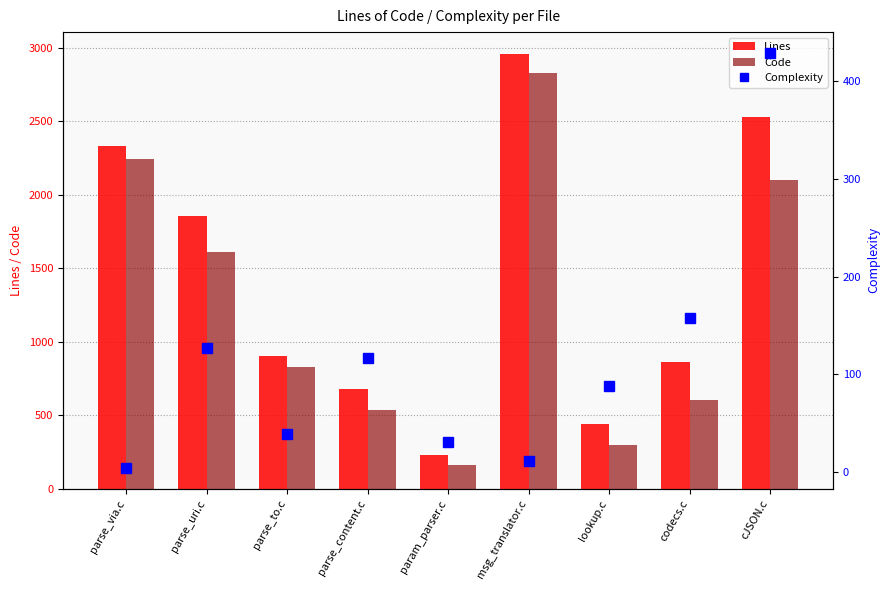

Reading left to right, extract all data points from this chart.

Lines: parse_via.c=2328	parse_uri.c=1857	parse_to.c=905	parse_content.c=676	param_parser.c=228	msg_translator.c=2957	lookup.c=440	codecs.c=860	cJSON.c=2530
Code: parse_via.c=2244	parse_uri.c=1613	parse_to.c=825	parse_content.c=534	param_parser.c=160	msg_translator.c=2829	lookup.c=295	codecs.c=601	cJSON.c=2101
Complexity: parse_via.c=4	parse_uri.c=127	parse_to.c=39	parse_content.c=117	param_parser.c=31	msg_translator.c=11	lookup.c=88	codecs.c=158	cJSON.c=429